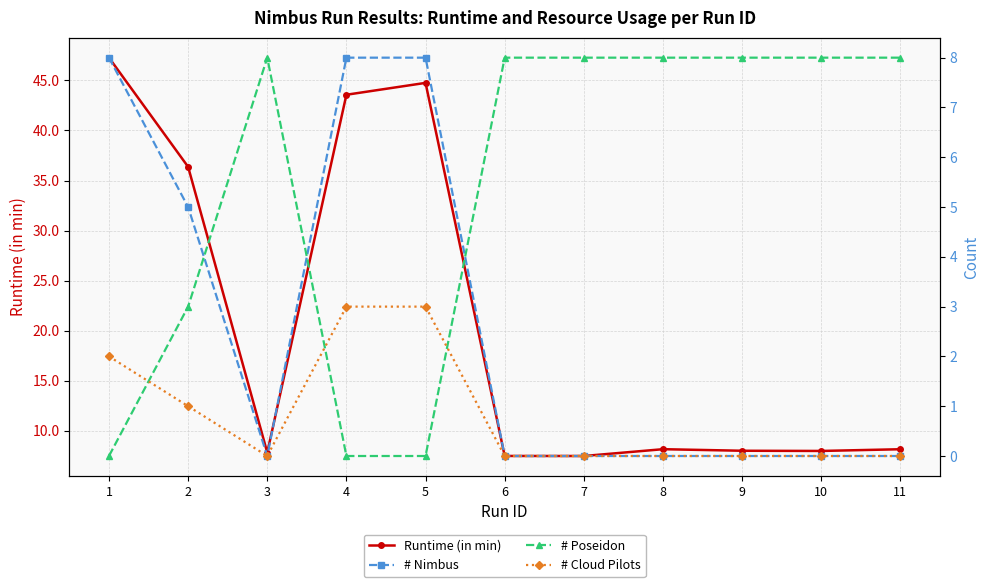

True or false: Runtime (in min) and # Nimbus intersect in this chart.

False